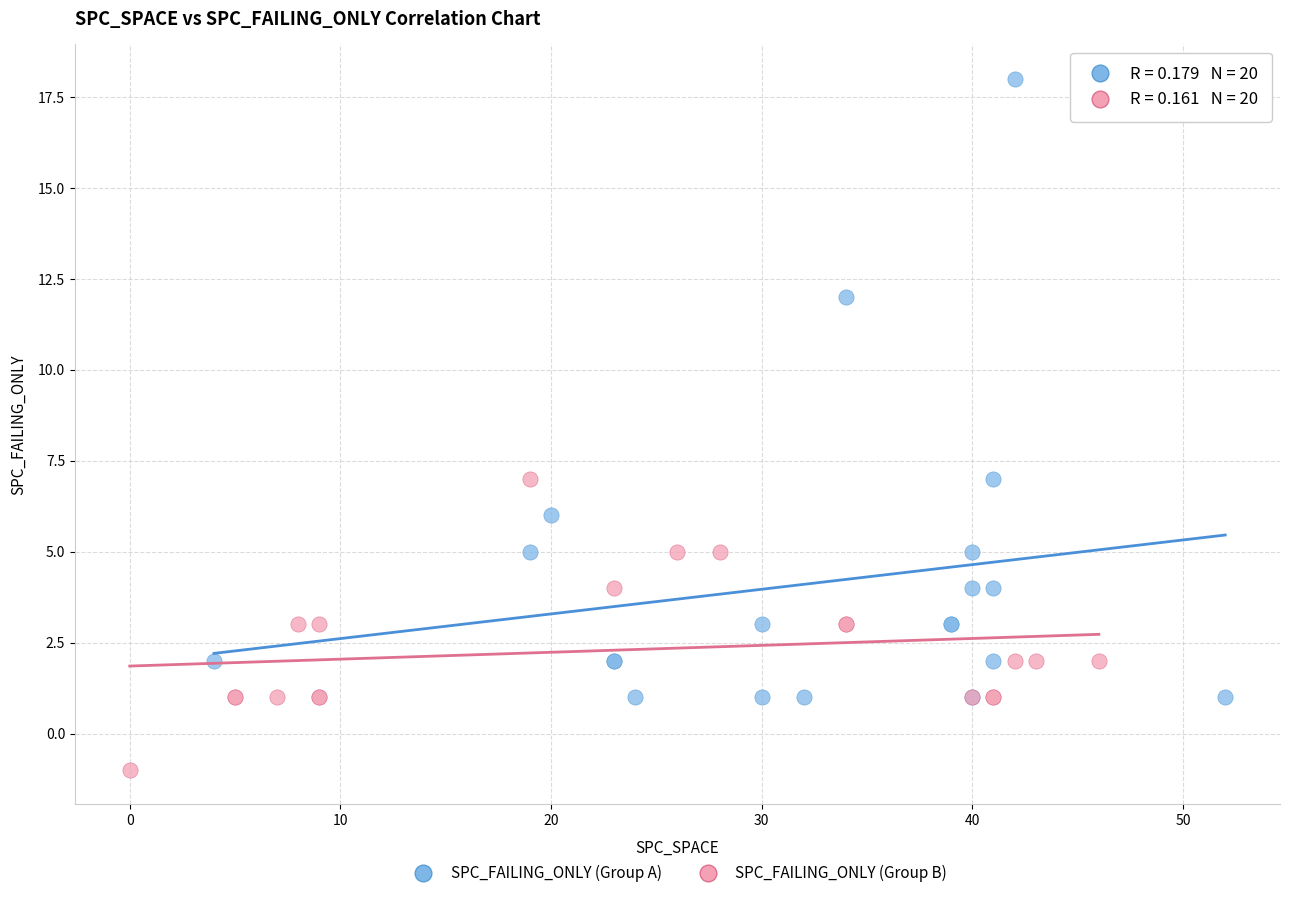

Which series reaches the minimum Y coordinate?

SPC_FAILING_ONLY (Group B)